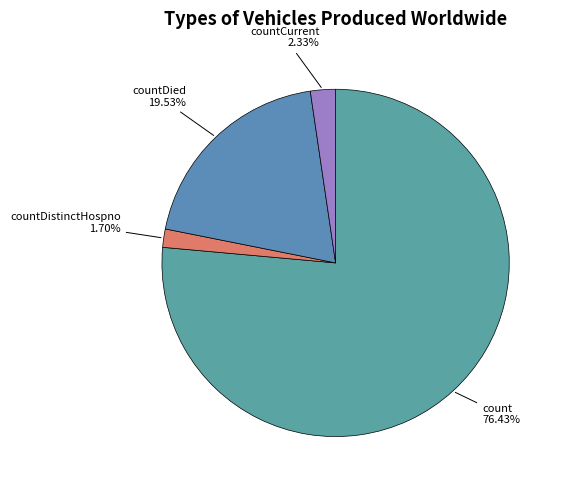

To the nearest percent, what is the difference between the largest and smallest slice percentages?

75%